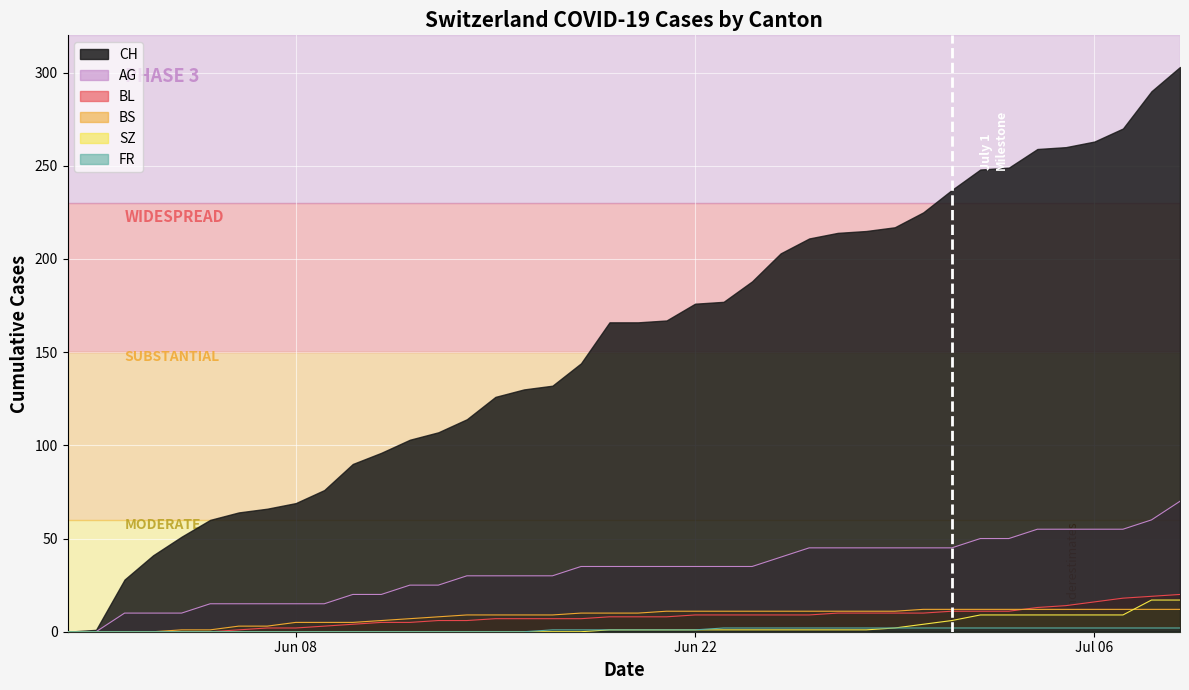

Which series has the largest total across all categories?

CH